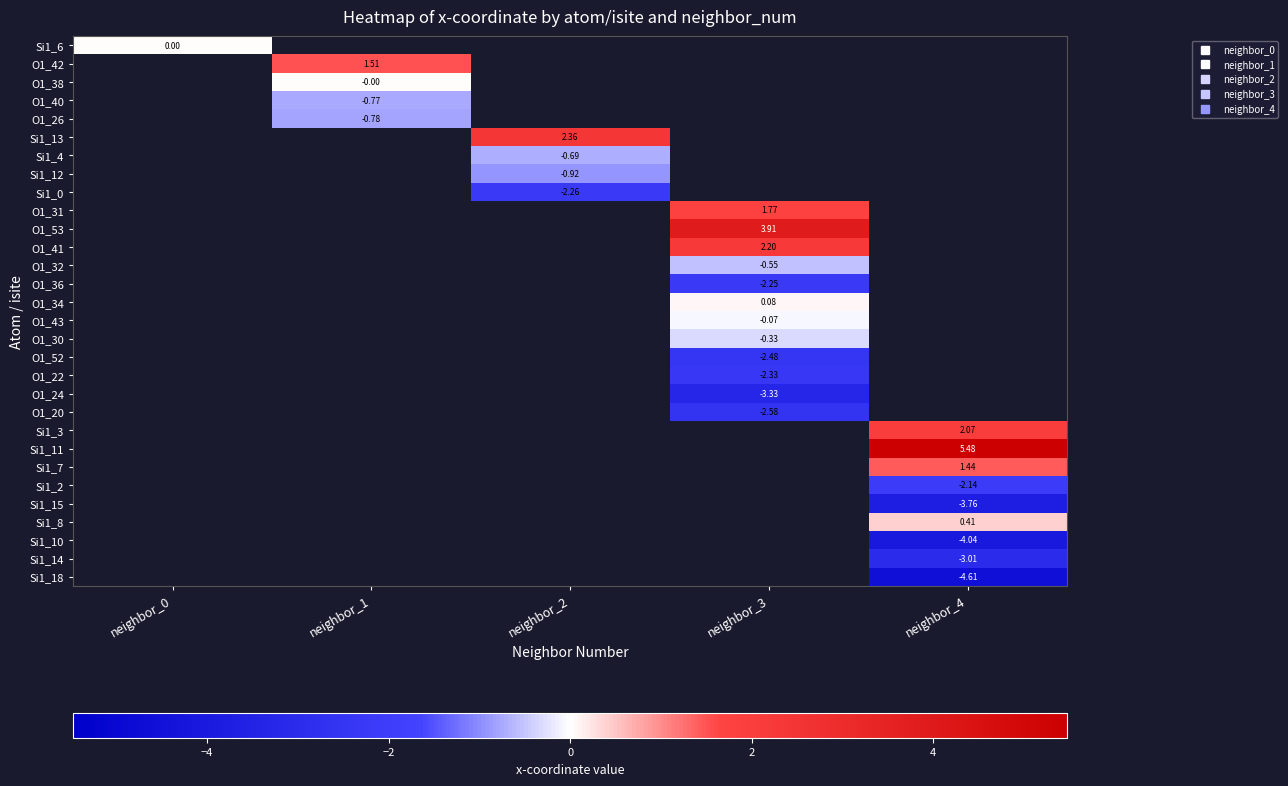

Which category has the highest value across all series?

neighbor_4